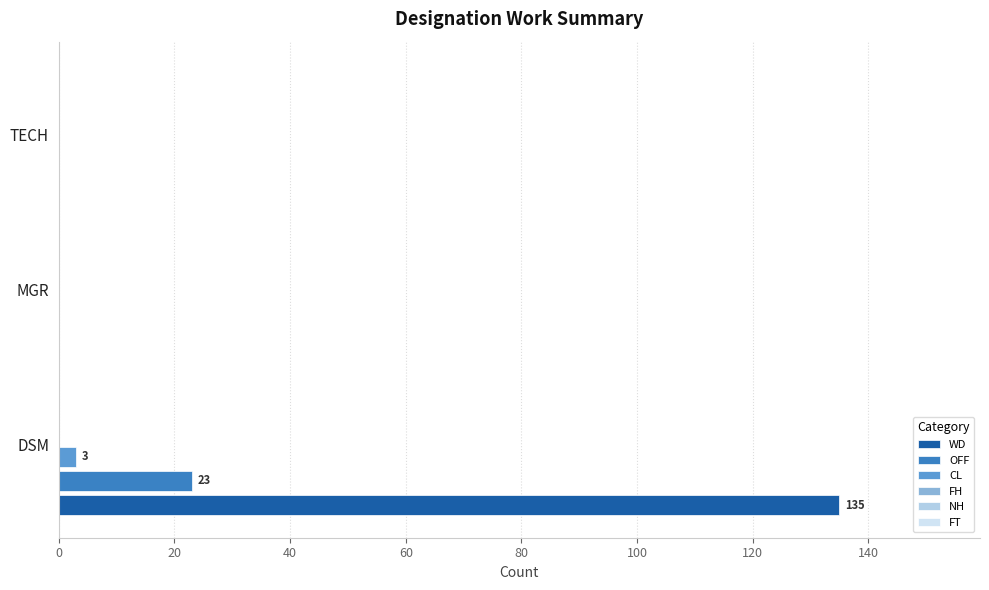

Between DSM and MGR, which series saw the biggest shift?

WD